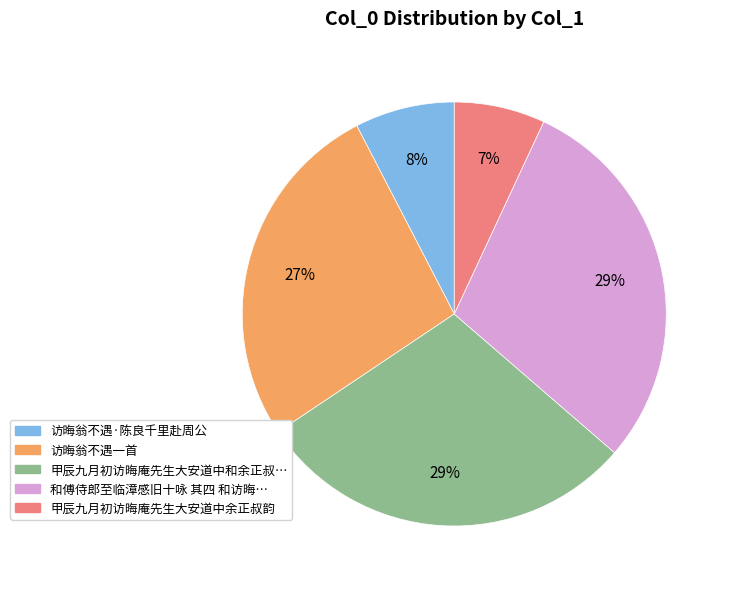

Count the number of slices in the pie.

5